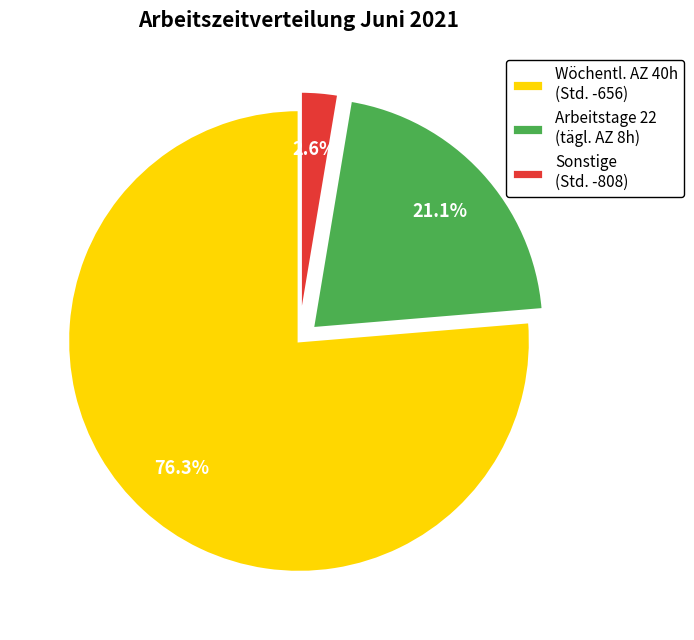

How many slices are in this pie chart?

3